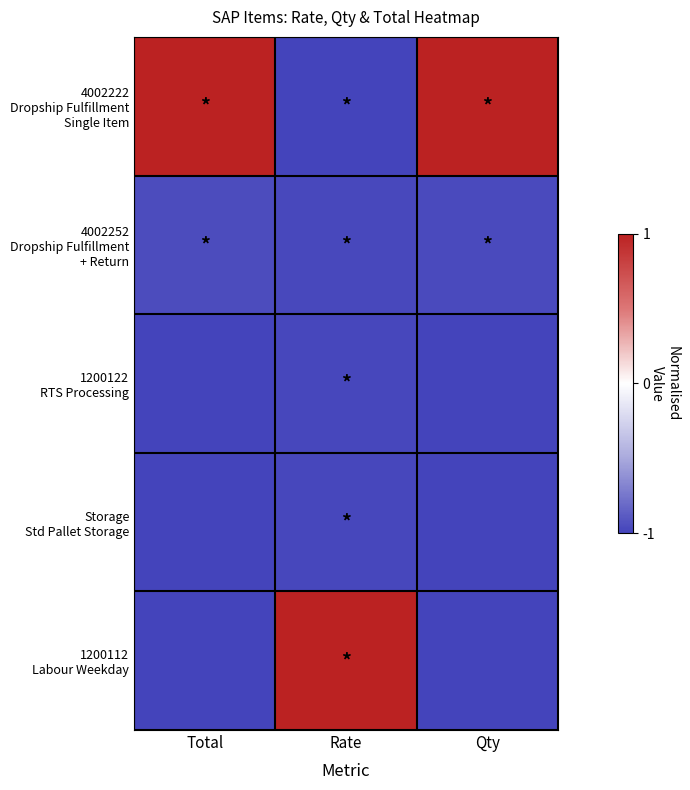

At Rate, list the series in order from largest to smallest.

1200112 Labour Weekday, 4002252 Dropship Fulfillment + Return, Storage Std Pallet Storage, 1200122 RTS Processing, 4002222 Dropship Fulfillment Single Item